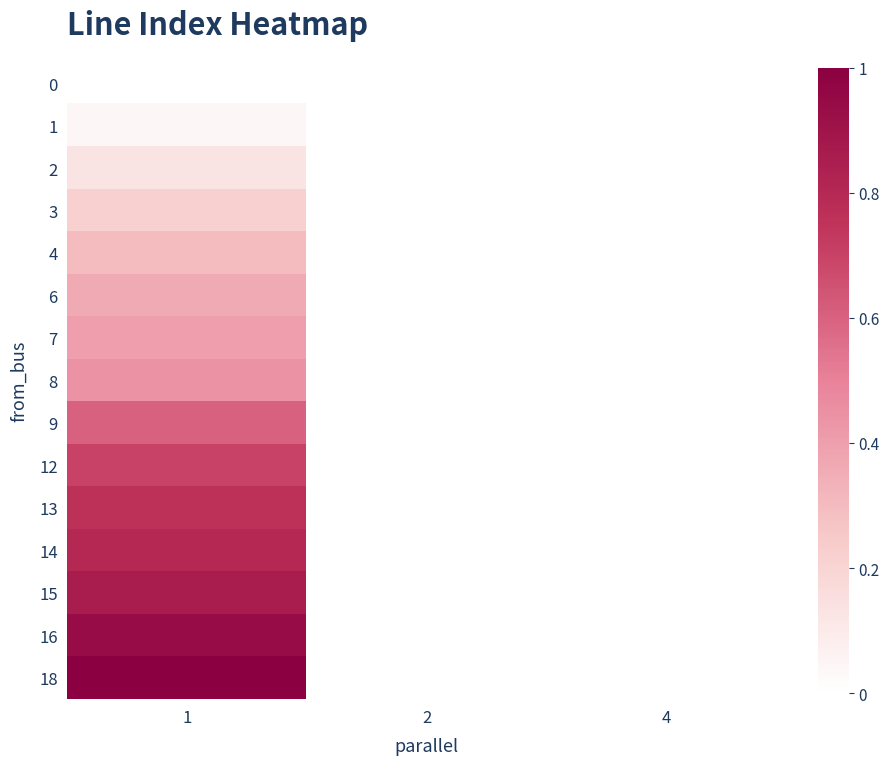

At how many categories does at least one series exceed 0?

1